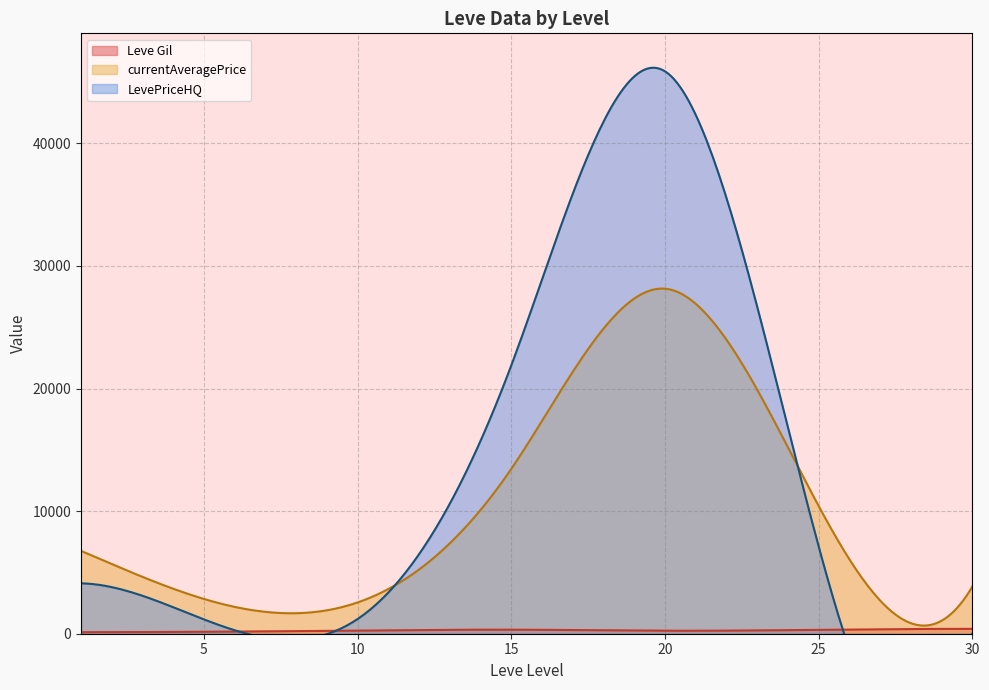

Where is the first local minimum for Leve Gil?

1